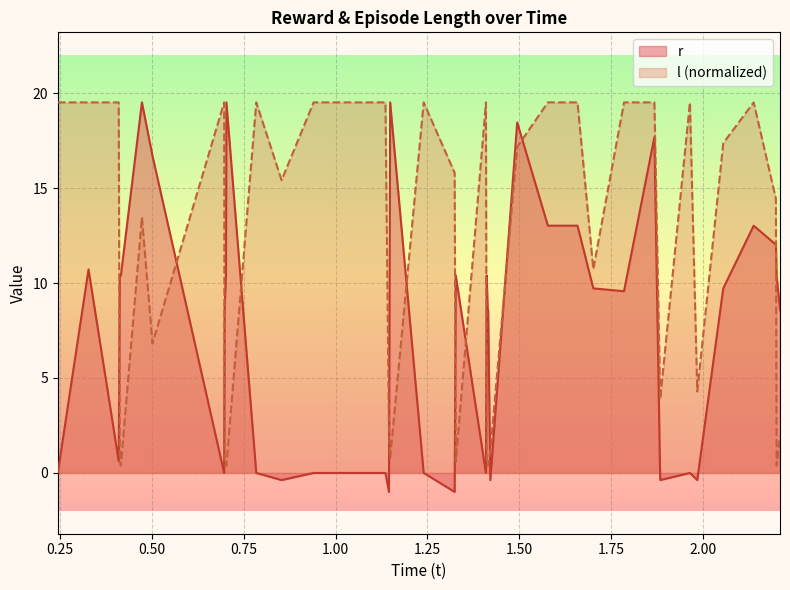

How many interior local peaks does the l series have?

7